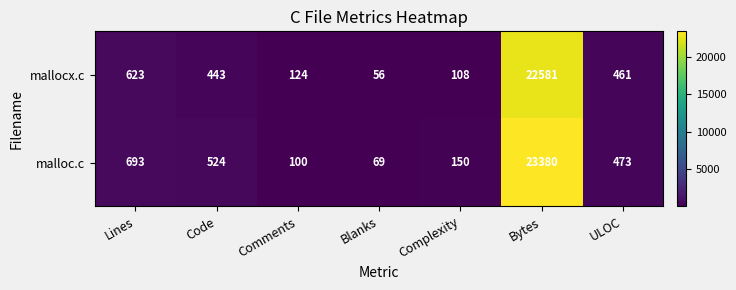

Which series has the widest spread of values?

malloc.c